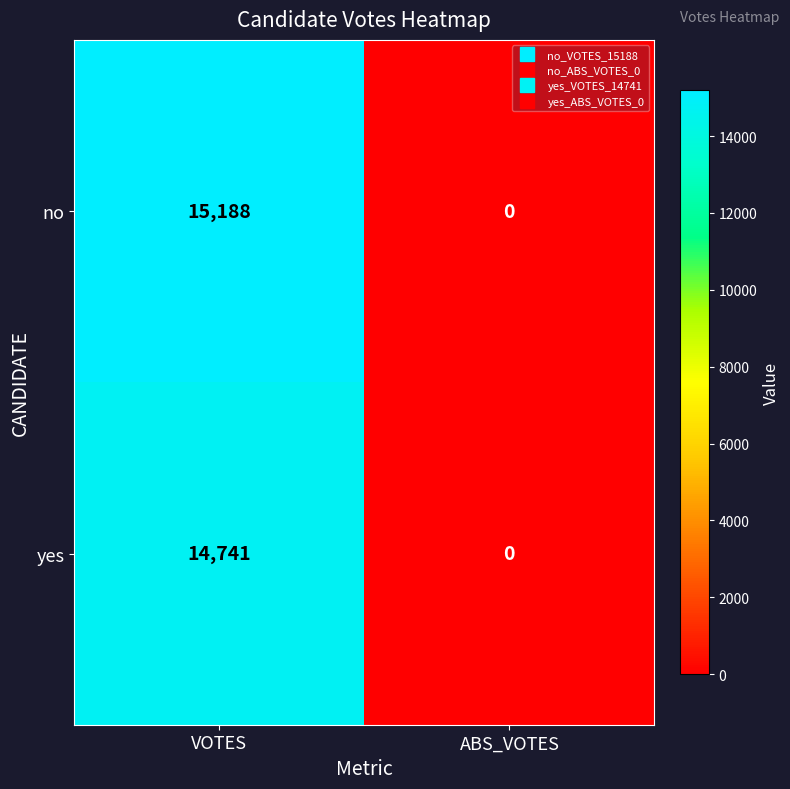

What is the average value of the no series?

7594